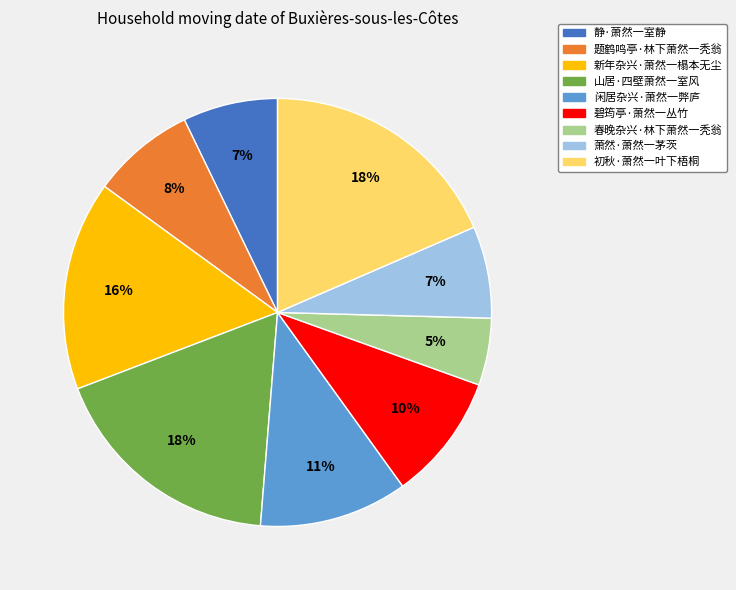

How many slices are in this pie chart?

9